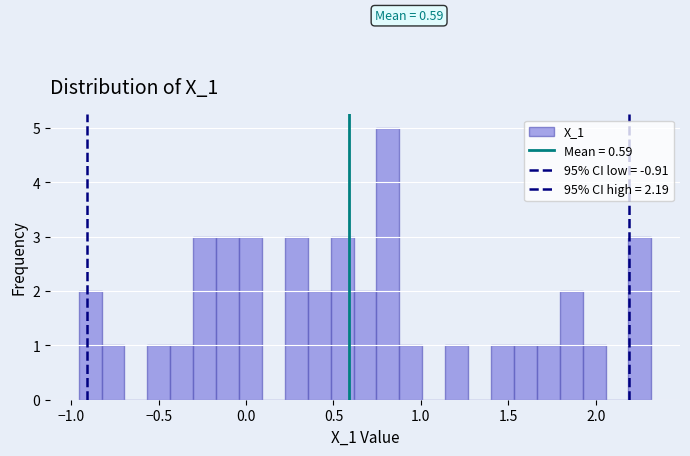

Read against the x-axis, roughly where is the centre of the tallest bar?

0.80